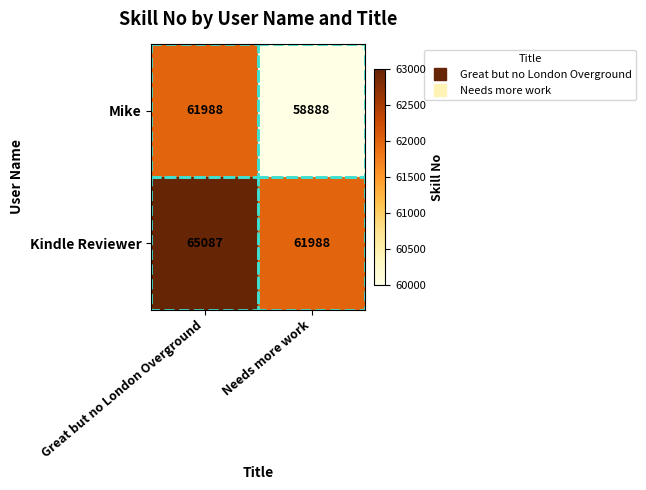

Rank the series by their maximum value, from highest to lowest.

Kindle Reviewer, Mike